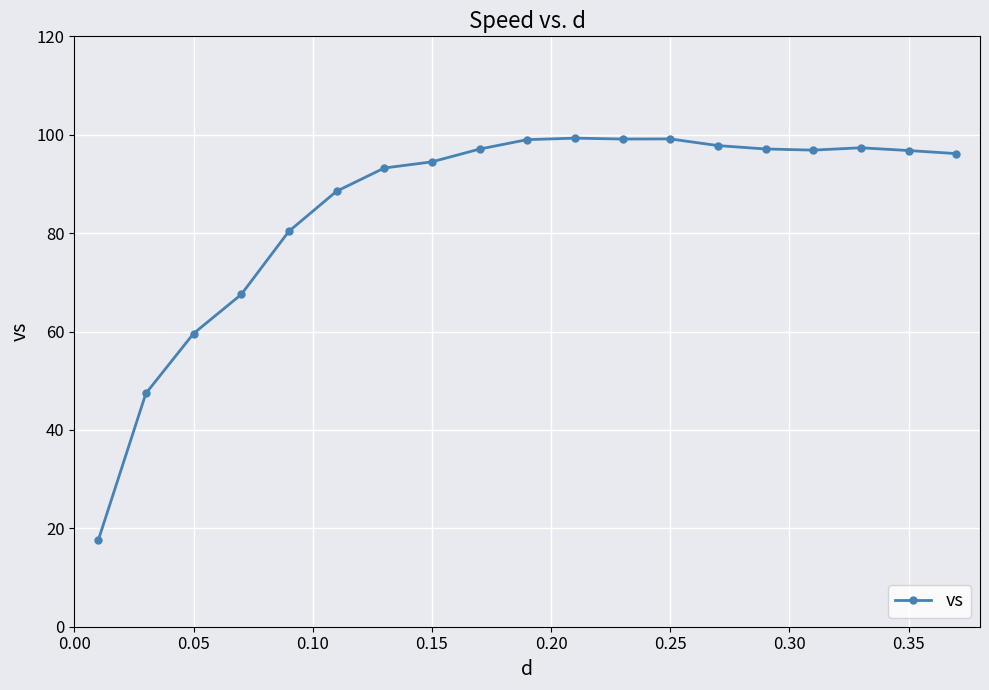

What is the greatest value displayed?

99.3